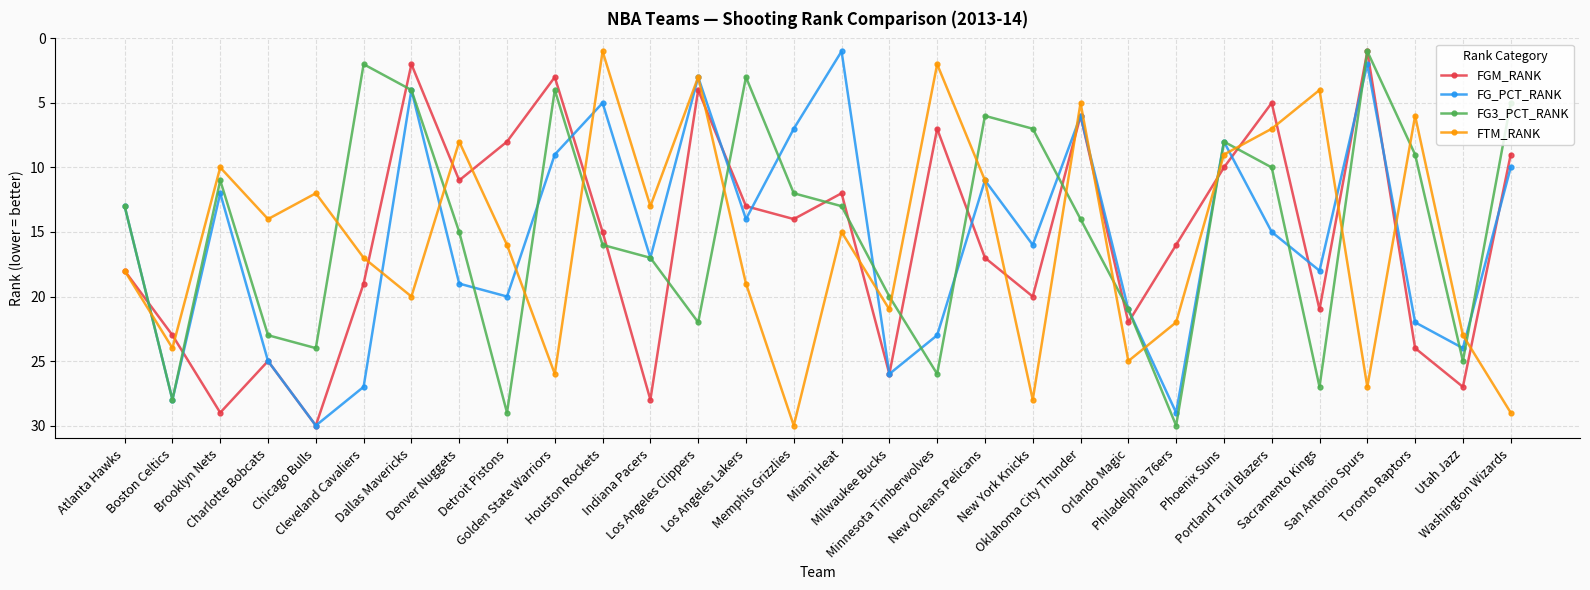

What is the maximum value for FG_PCT_RANK?

30